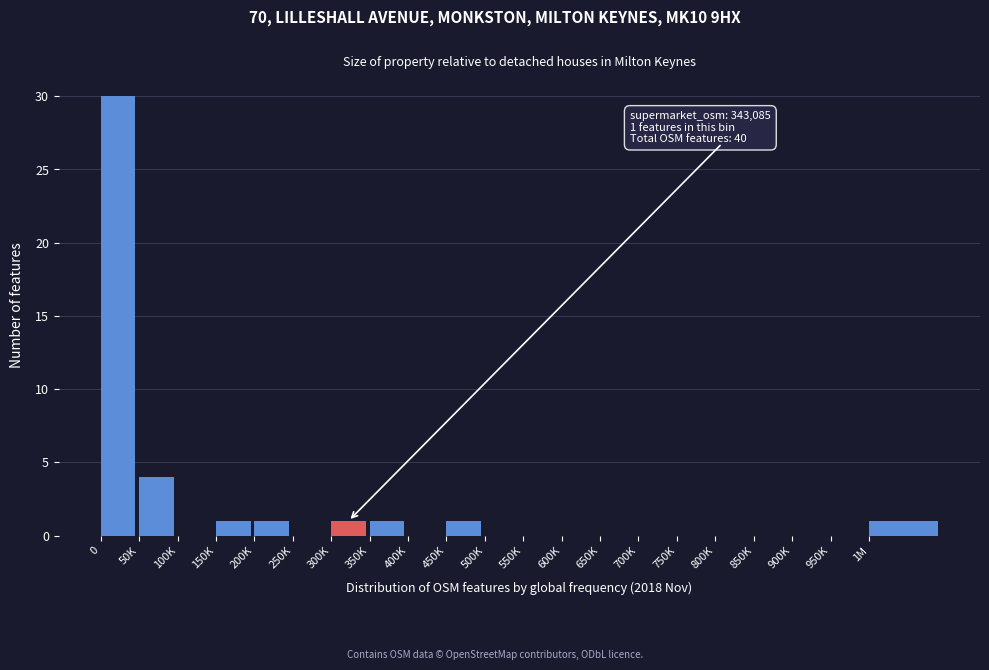

Reading left to right, what are all the values shown in this chart?

0=30	50K=4	100K=0	150K=1	200K=1	250K=0	300K=1	350K=1	400K=0	450K=1	500K=0	550K=0	600K=0	650K=0	700K=0	750K=0	800K=0	850K=0	900K=0	950K=0	1M=1